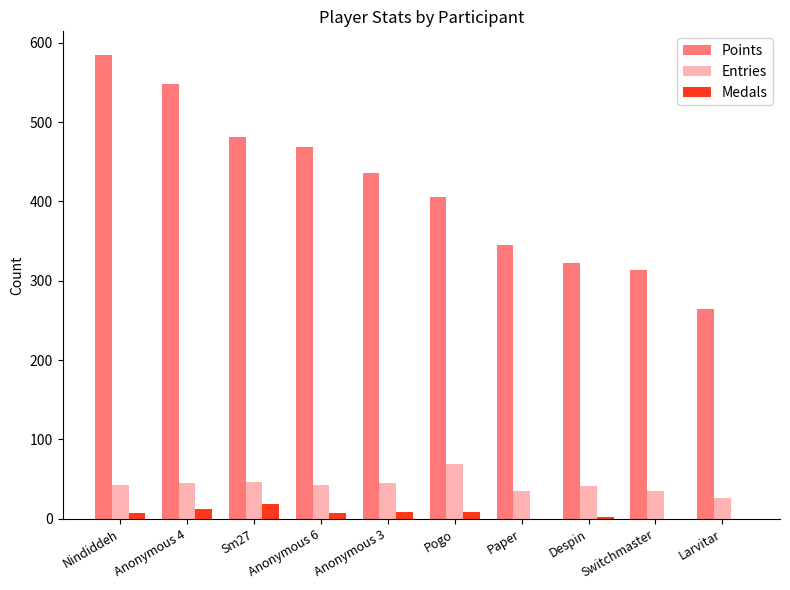

Which label corresponds to the largest value in the chart?

Nindiddeh